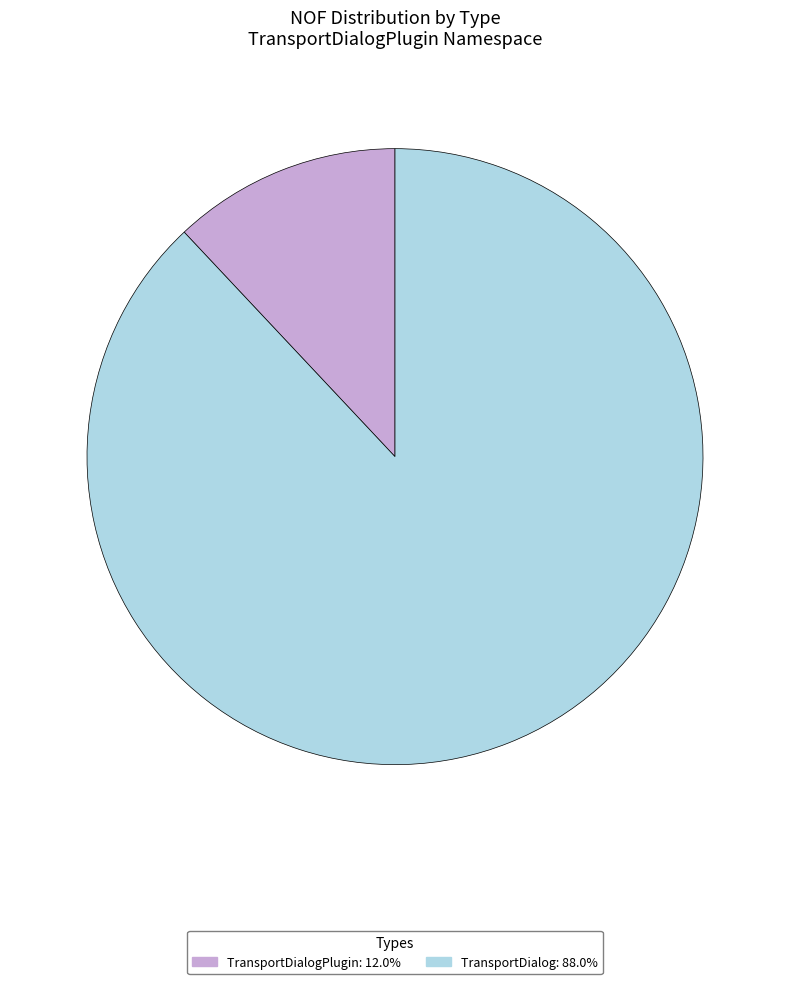

What is the ratio of the value at TransportDialog: 88.0% to the value at TransportDialogPlugin: 12.0%?

7.3